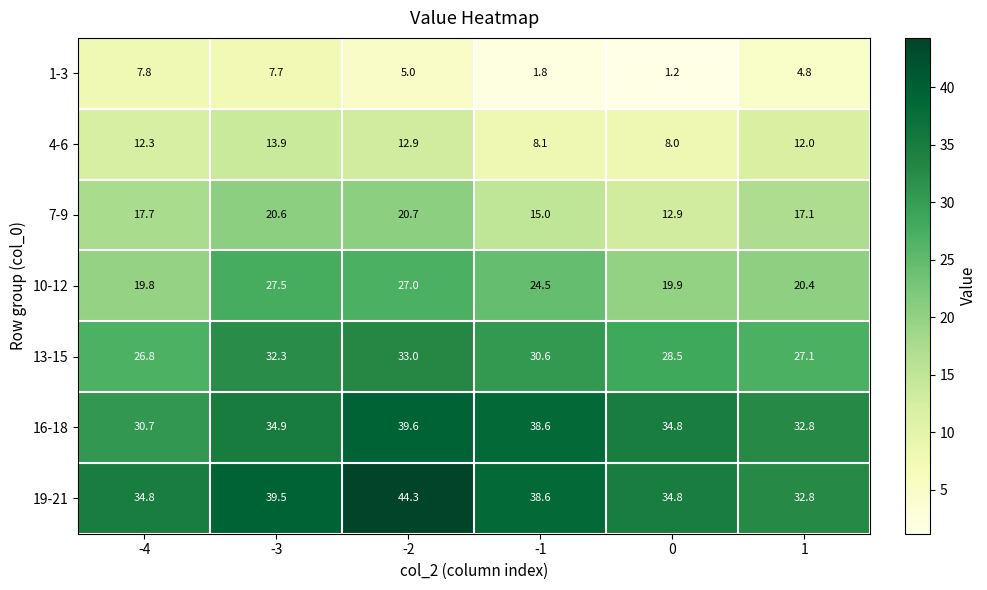

The value of 13-15 at -3 is 32.3. True or false?

True